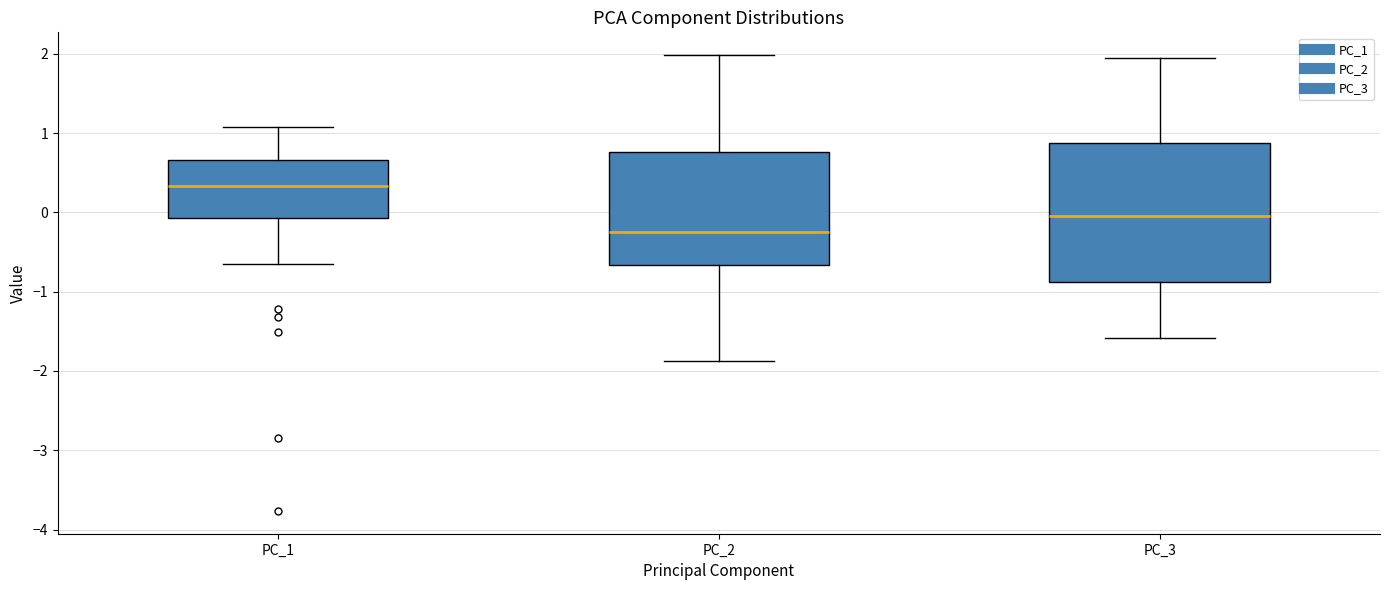

Which box's median line is the lowest?

PC_2